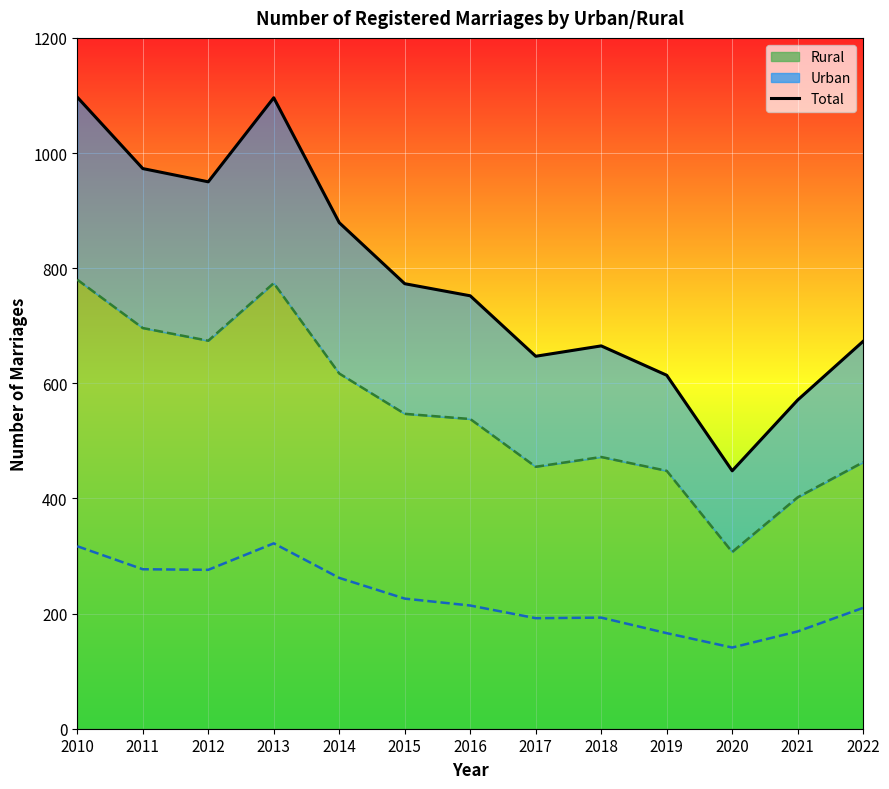

What is the difference between the second highest and minimum values in the Rural series?

467